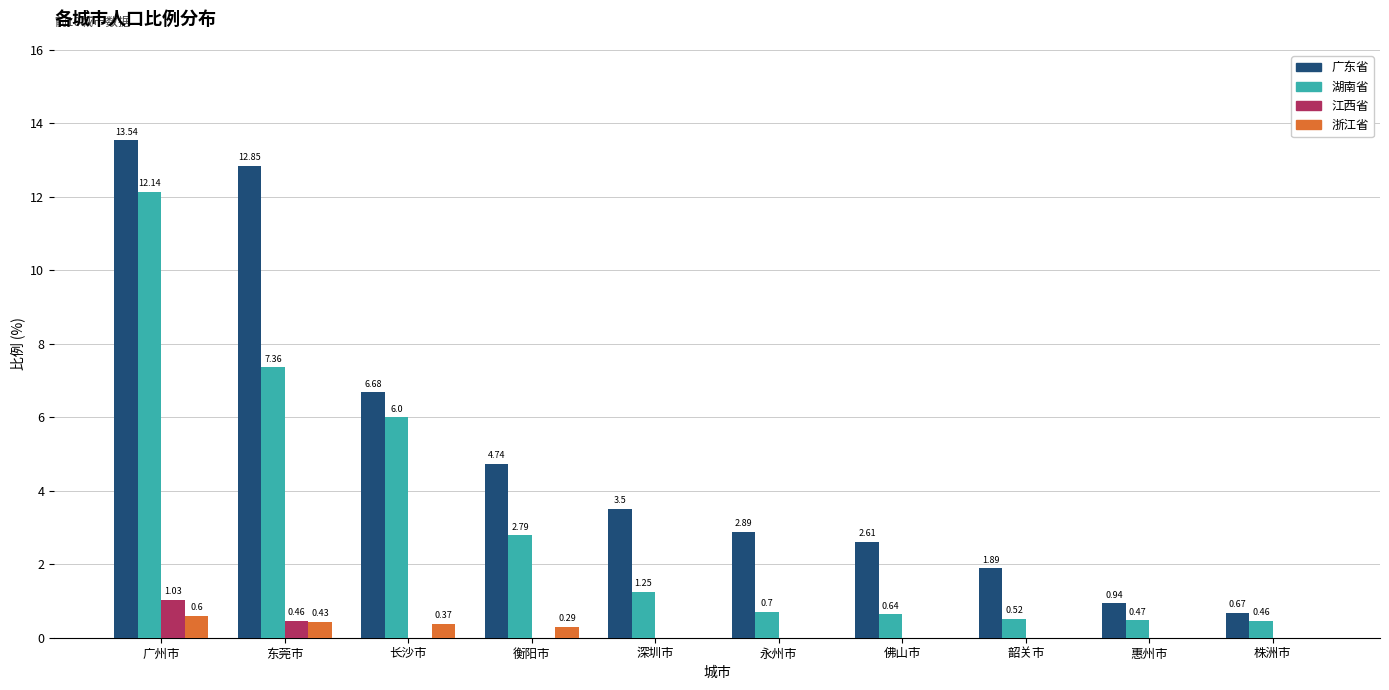

Is the value of 湖南省 at 韶关市 greater than the value of 江西省 at 佛山市?

Yes